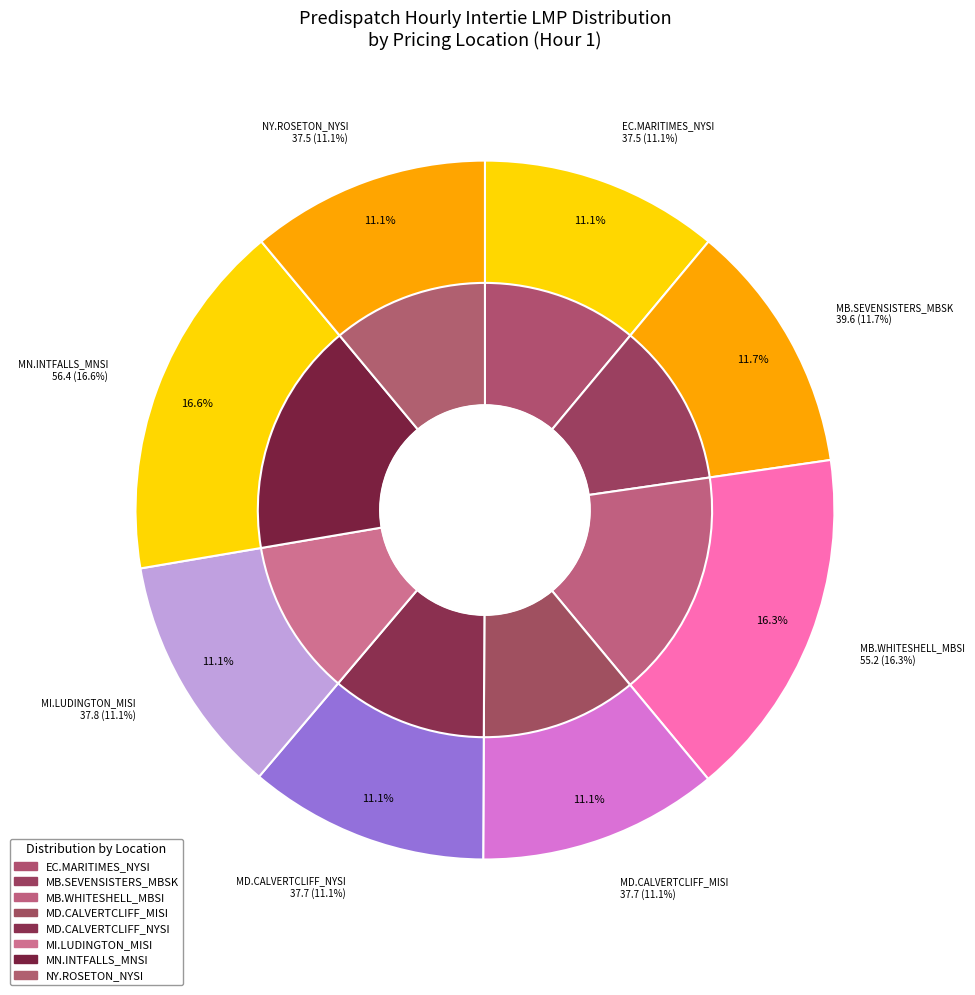

To the nearest percent, what is the difference between the largest and smallest slice percentages?

6%